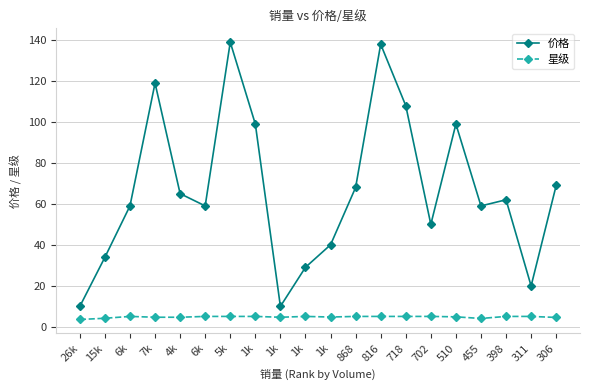

What are all the series names shown in the legend?

价格, 星级